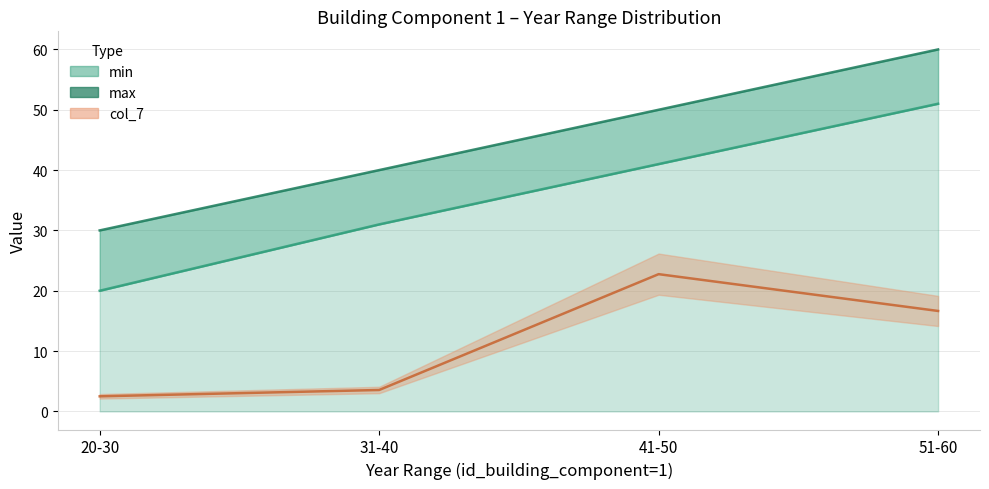

At 51-60, list the series in order from largest to smallest.

max, min, col_7